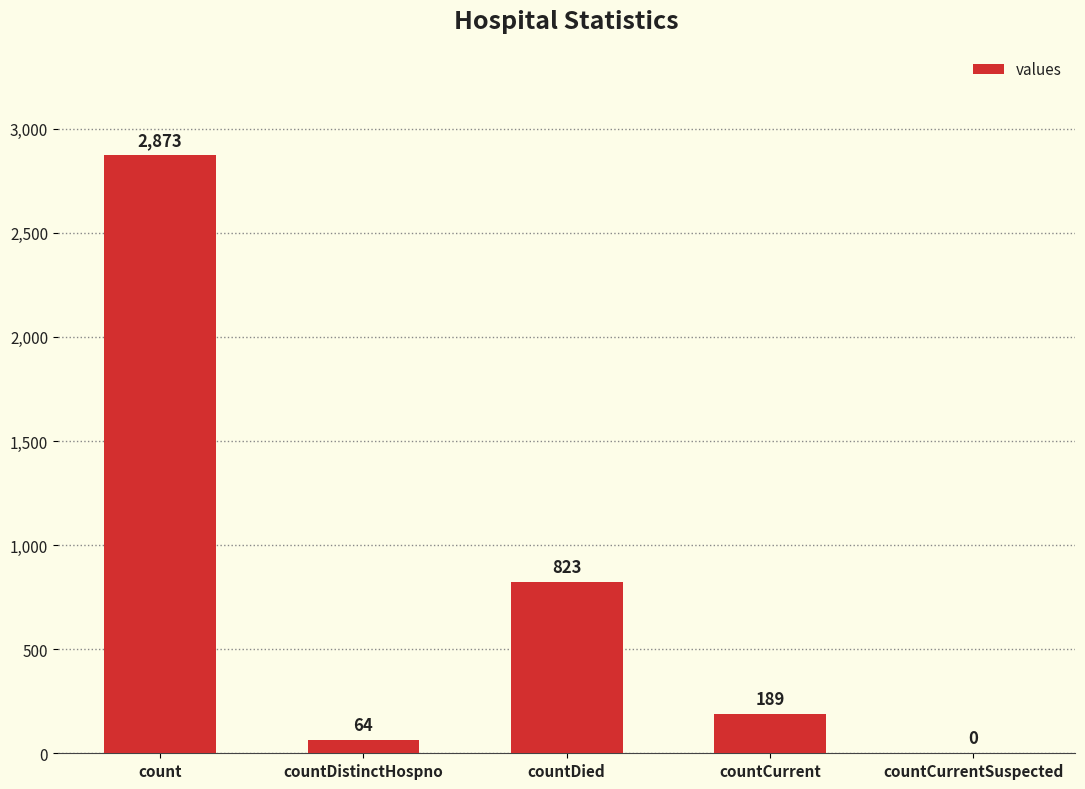

What is the average value?

790